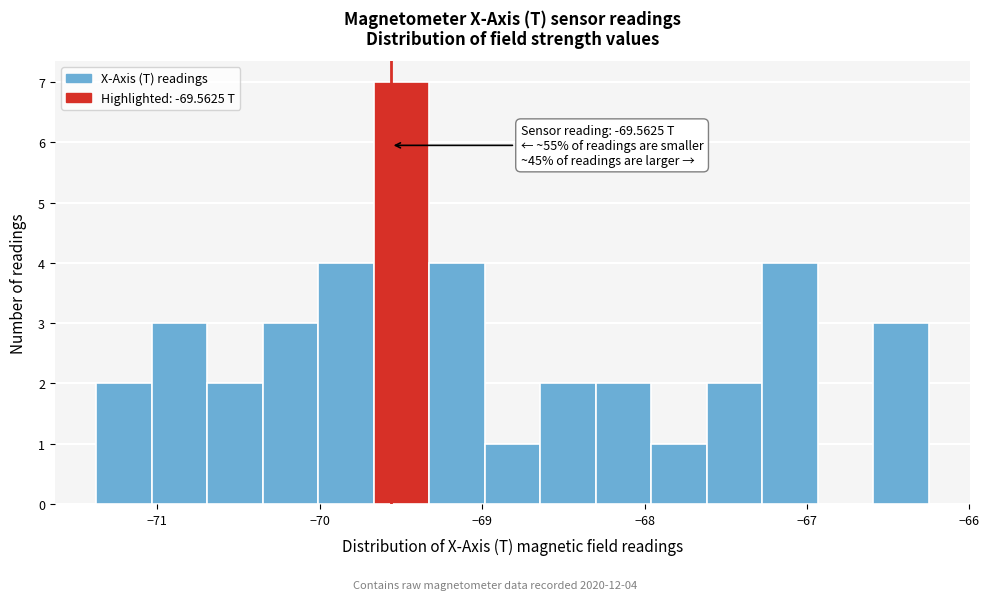

Around what value on the x-axis is the tallest bar? Give the approximate position of its centre, as read against the axis.

-69.5